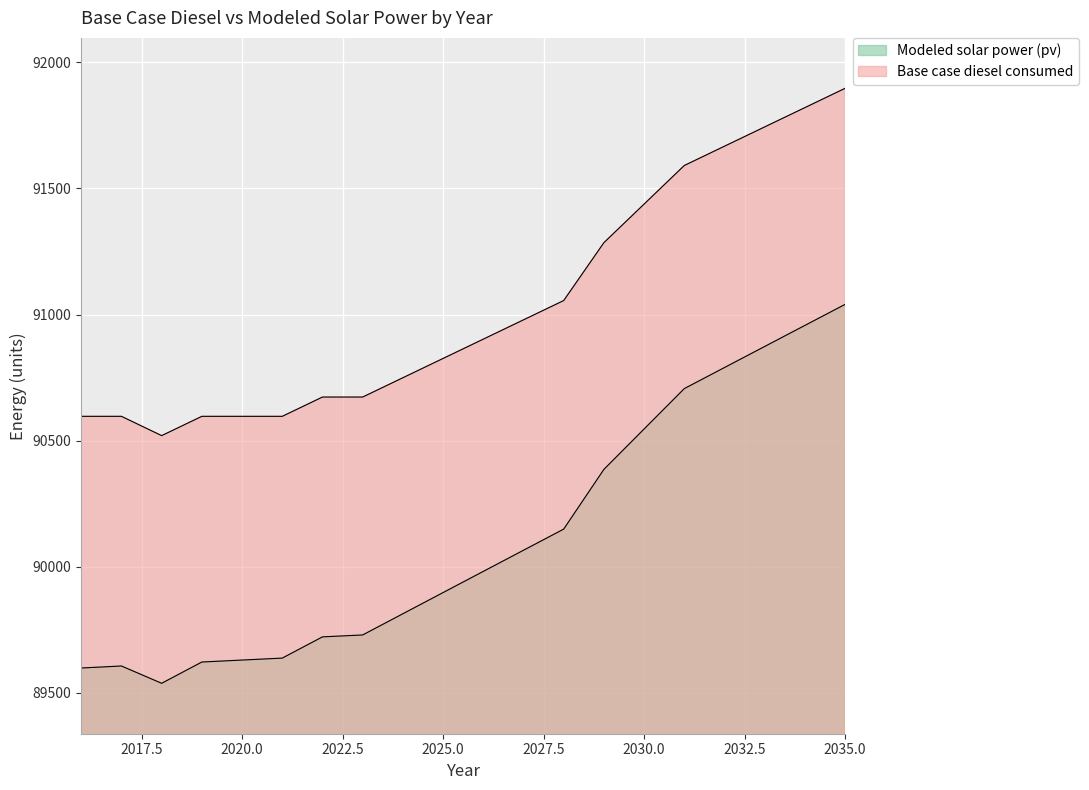

Does the chart display data point markers on the line(s)?

No